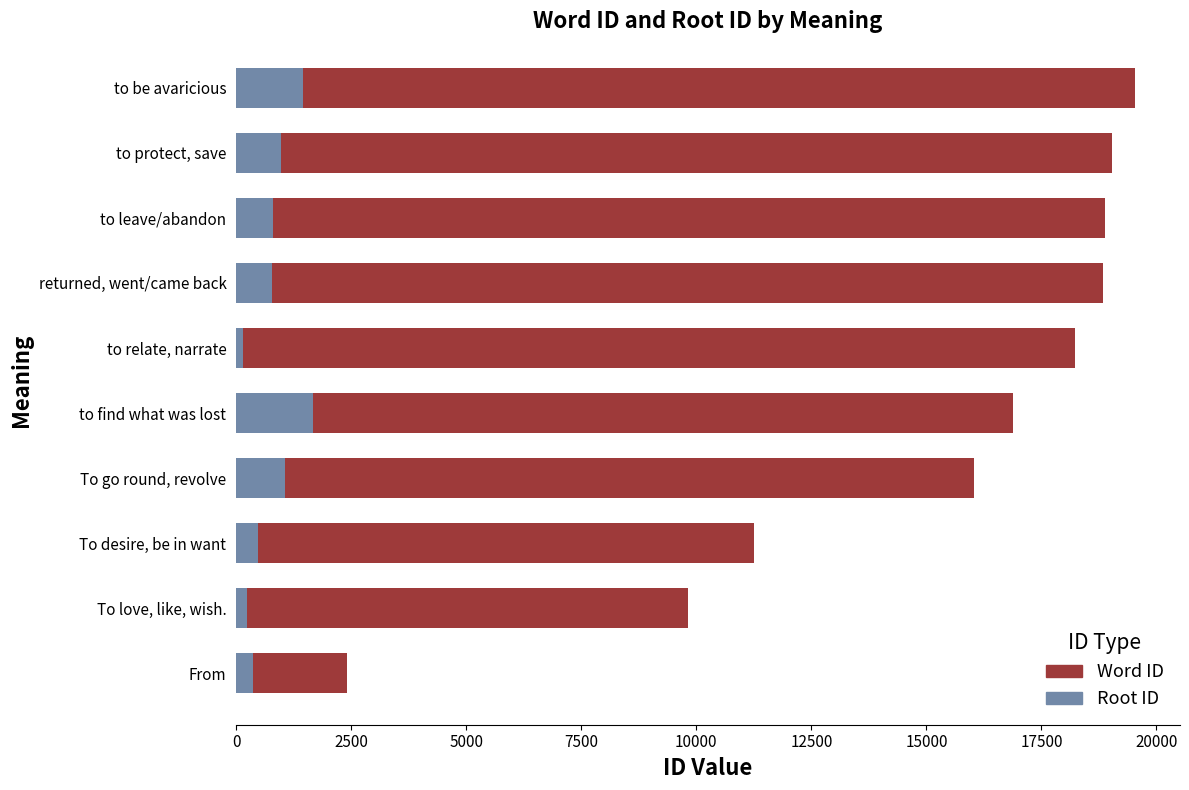

What is the difference between the maximum and minimum values in the Root ID series?

1515